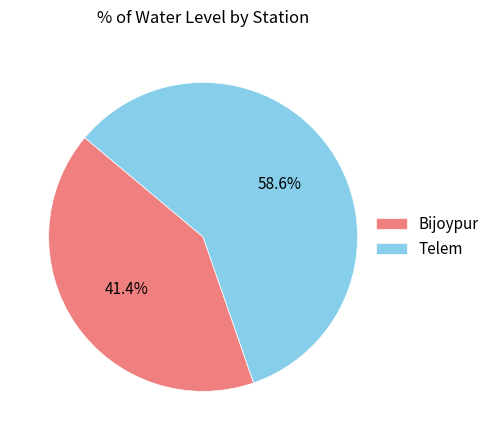

How much of the chart is everything except Bijoypur?

58.6%